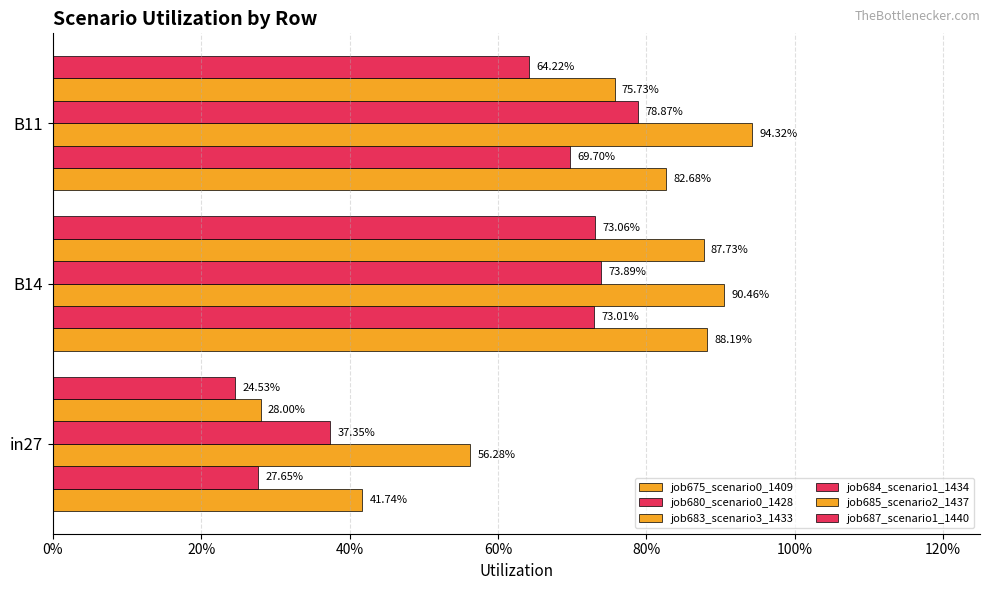

Which series has the widest spread of values?

job685_scenario2_1437